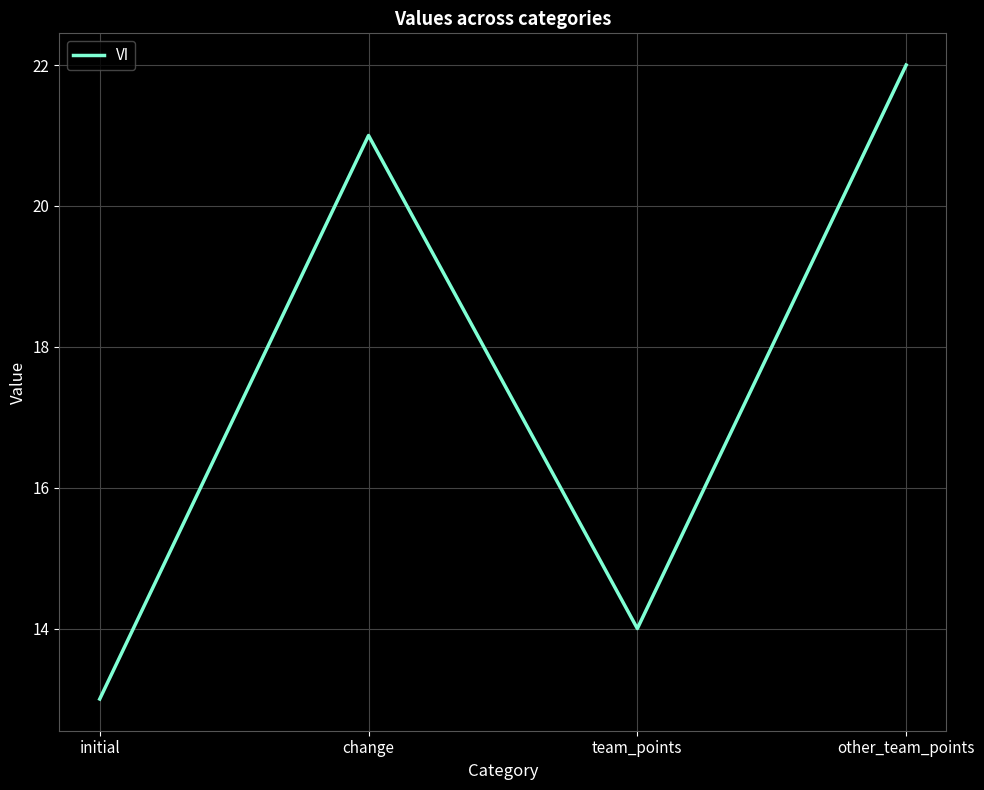

Approximately how many times larger is the value at team_points compared to change?

0.7